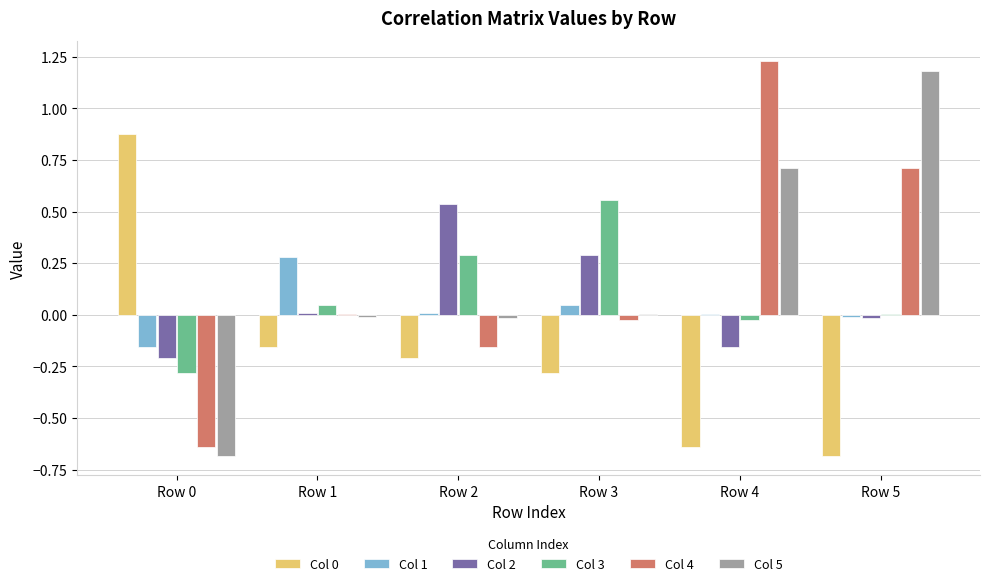

The Col 5 series shows -0.0 at Row 1. True or false?

True